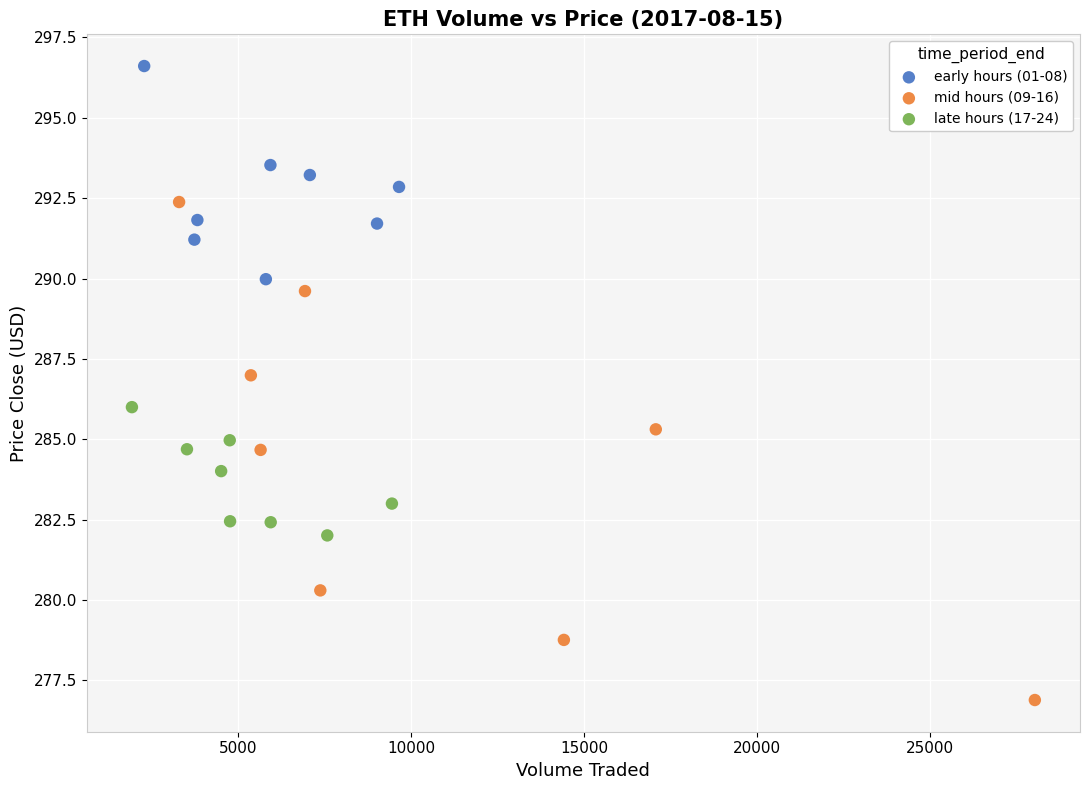

Which series reaches the minimum Y coordinate?

mid hours (09-16)